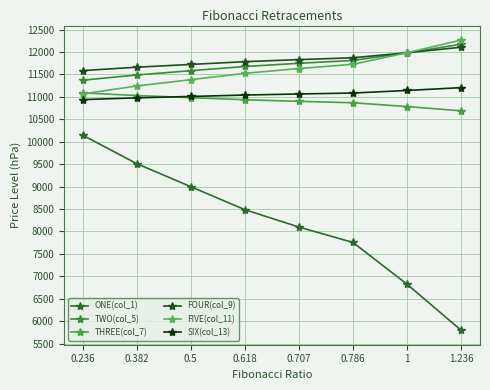

Reading right to left, list all the values displayed in this chart.

ONE(col_1): 5800.2	6825.8	7755.8	8099.1	8485.9	8998.7	9511.5	10146.0
TWO(col_5): 12170.6	11981.8	11810.5	11747.3	11676.0	11581.6	11487.2	11370.3
THREE(col_7): 10688.5	10782.6	10868.0	10899.5	10935.0	10982.0	11029.1	11087.3
FOUR(col_9): 12104.5	11981.8	11870.4	11829.3	11783.0	11721.6	11660.2	11584.2
FIVE(col_11): 12264.7	11981.8	11725.1	11630.4	11523.7	11382.2	11240.7	11065.6
SIX(col_13): 11204.8	11141.8	11084.6	11063.5	11039.8	11008.3	10976.8	10937.8